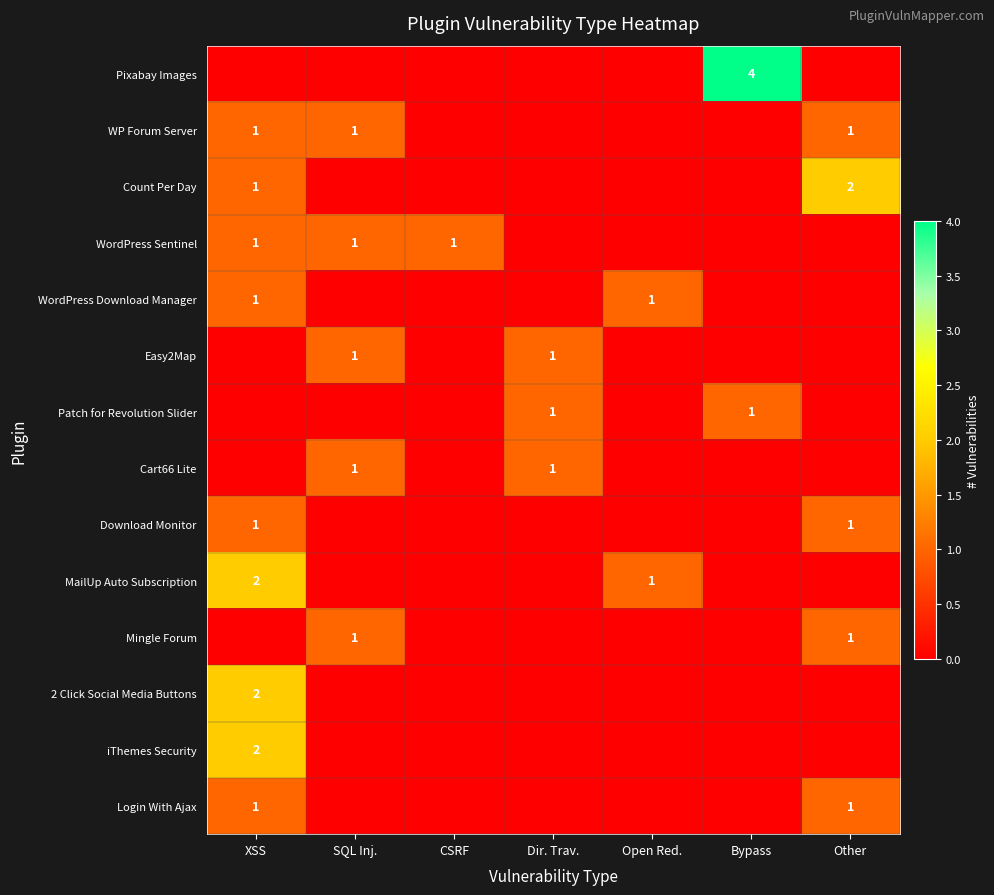

Between Open Red. and Bypass, which series saw the biggest shift?

Pixabay Images